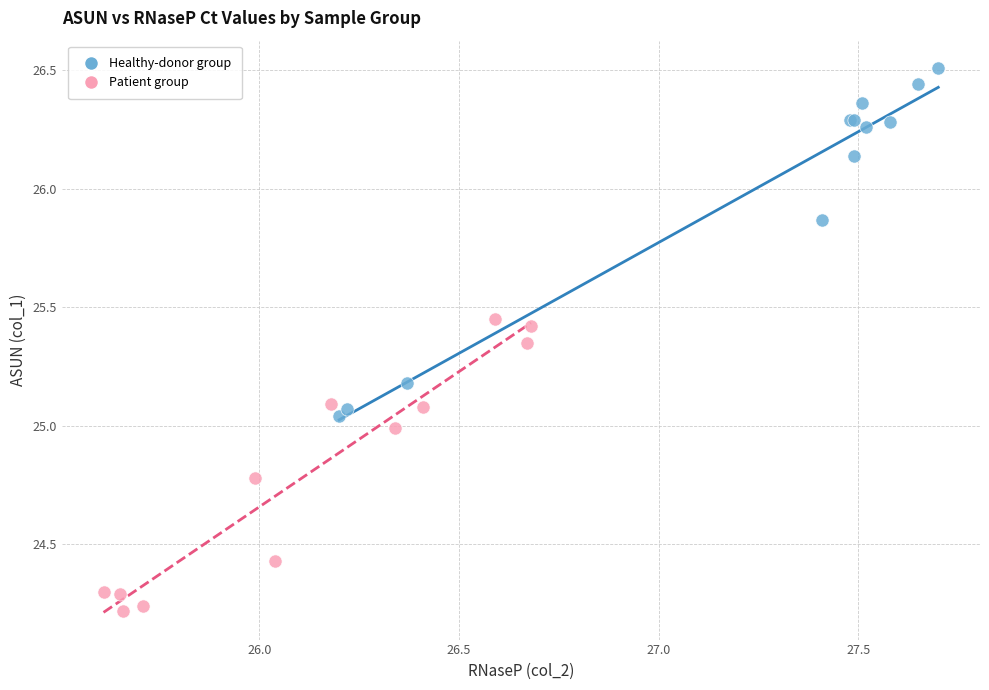

Which series reaches the minimum Y coordinate?

Patient group